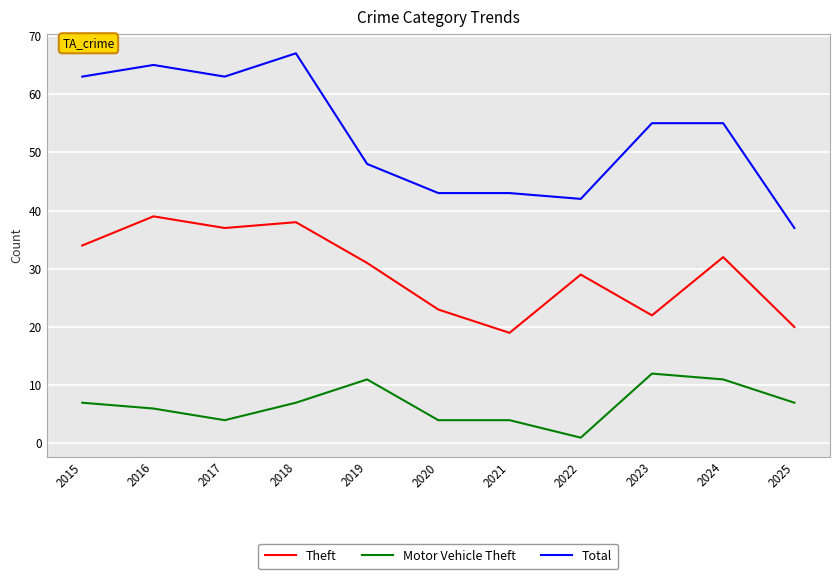

Is it true that Theft equals 32 at 2024?

True